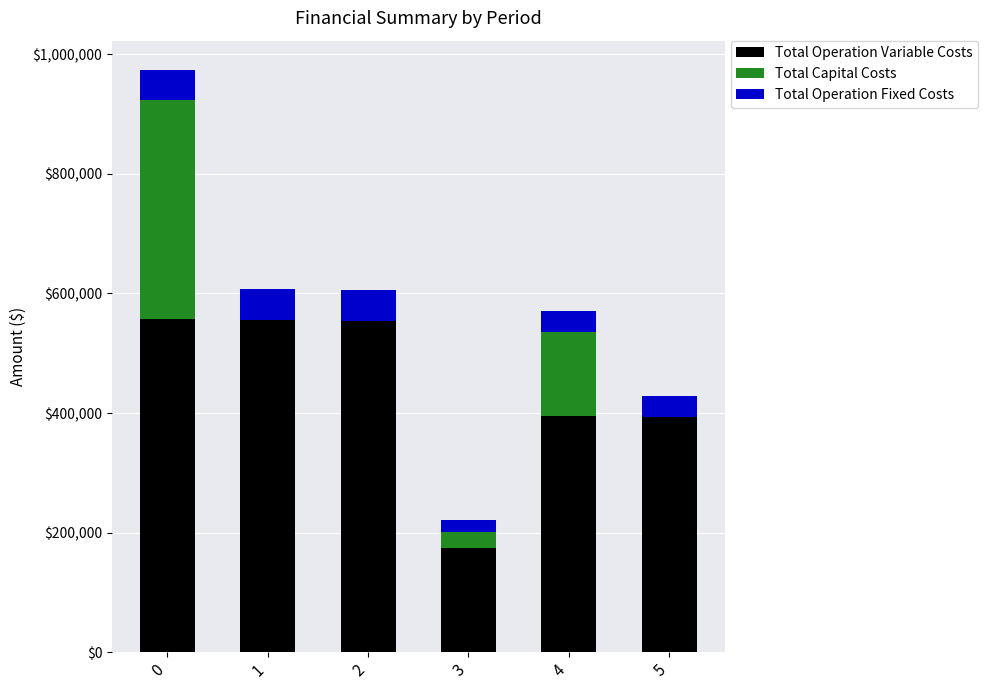

What is the maximum value for Total Operation Variable Costs?

557908.1